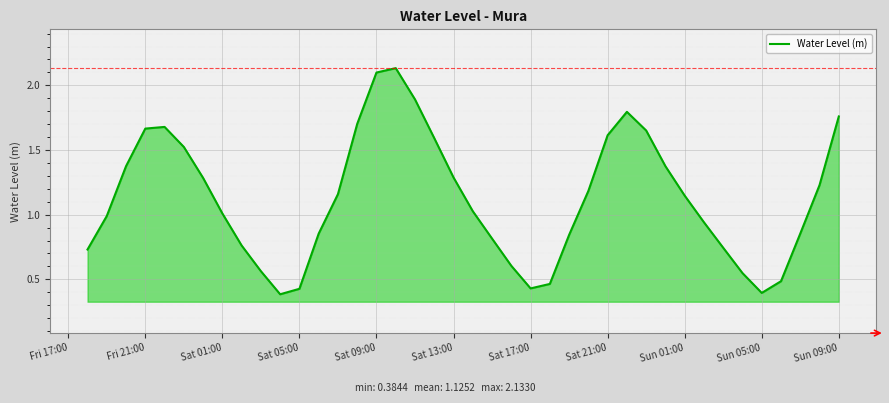

Is it true that the value at Sun 01:00 is 1.7?

False